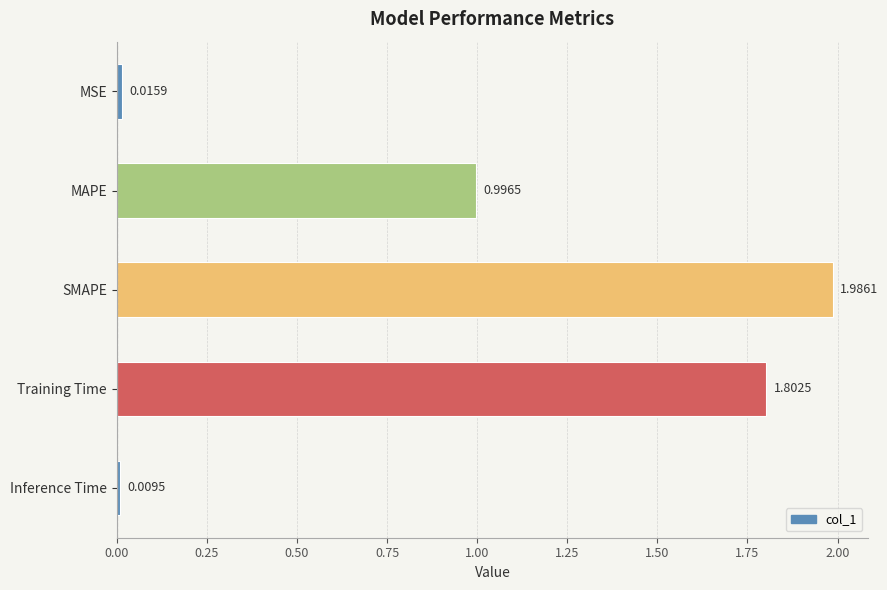

At which category does the chart reach its minimum across all series?

Inference Time